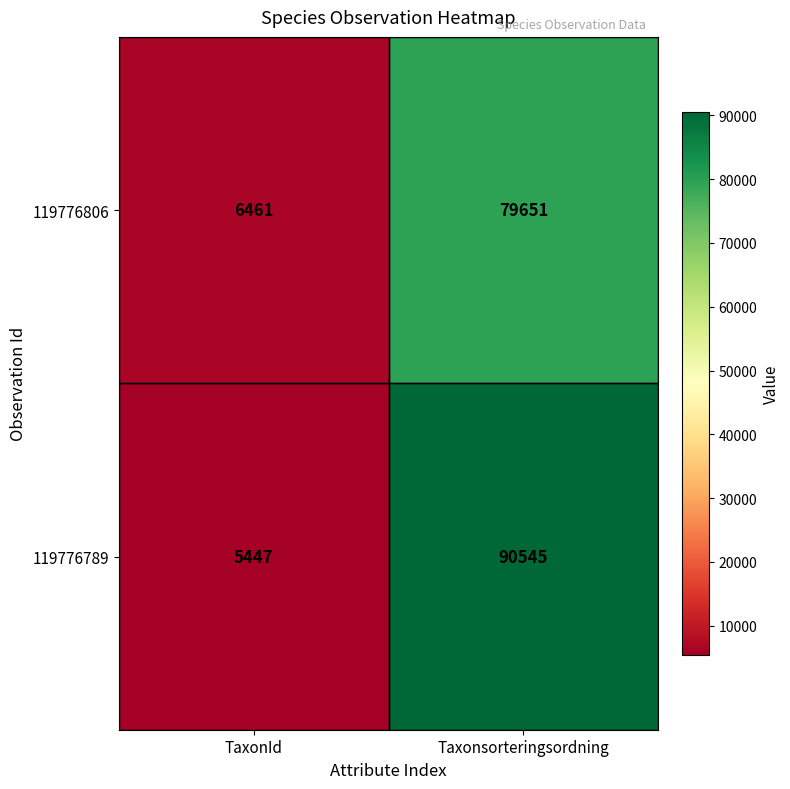

What value does the 119776789 series have at Taxonsorteringsordning?

90545